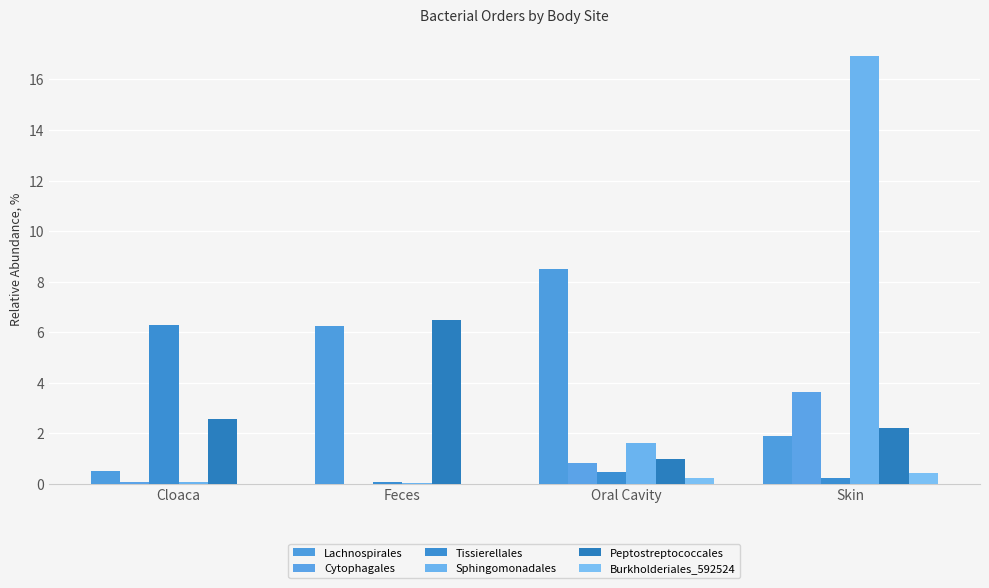

Is the value of Burkholderiales_592524 at Skin greater than the value of Lachnospirales at Oral Cavity?

No